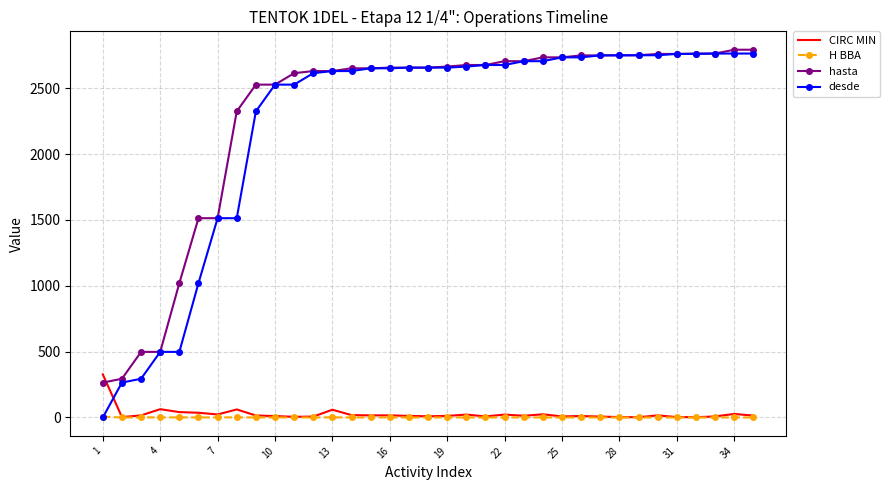

Which series has the largest range (max minus min)?

desde